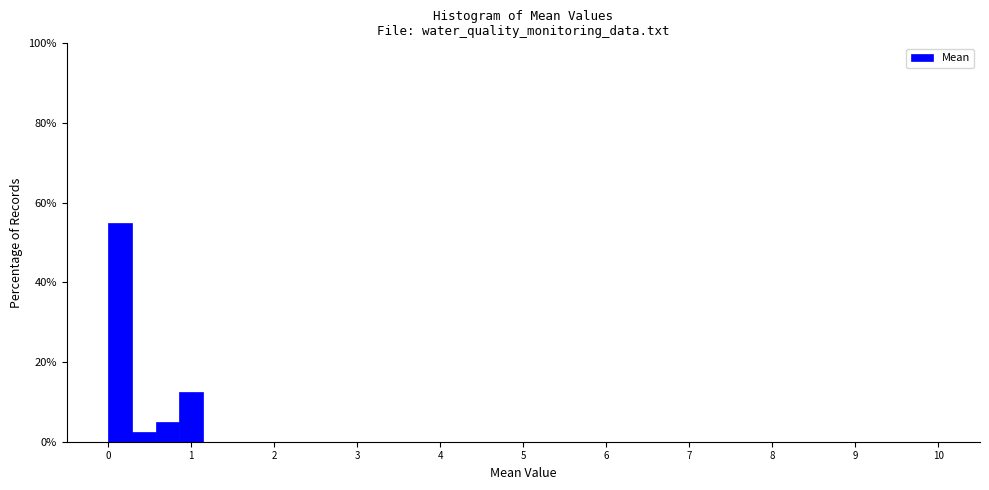

Read against the x-axis, roughly where is the centre of the tallest bar?

0.1